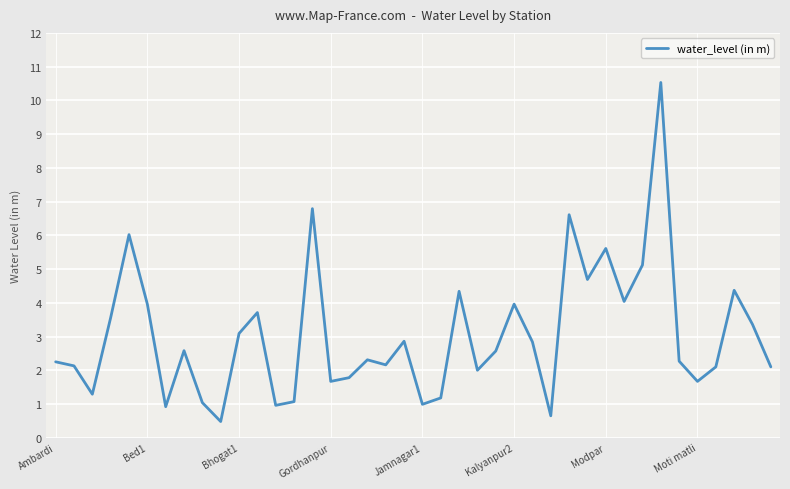

How many interior local valleys (lower than both neighbors) does the data have?

12